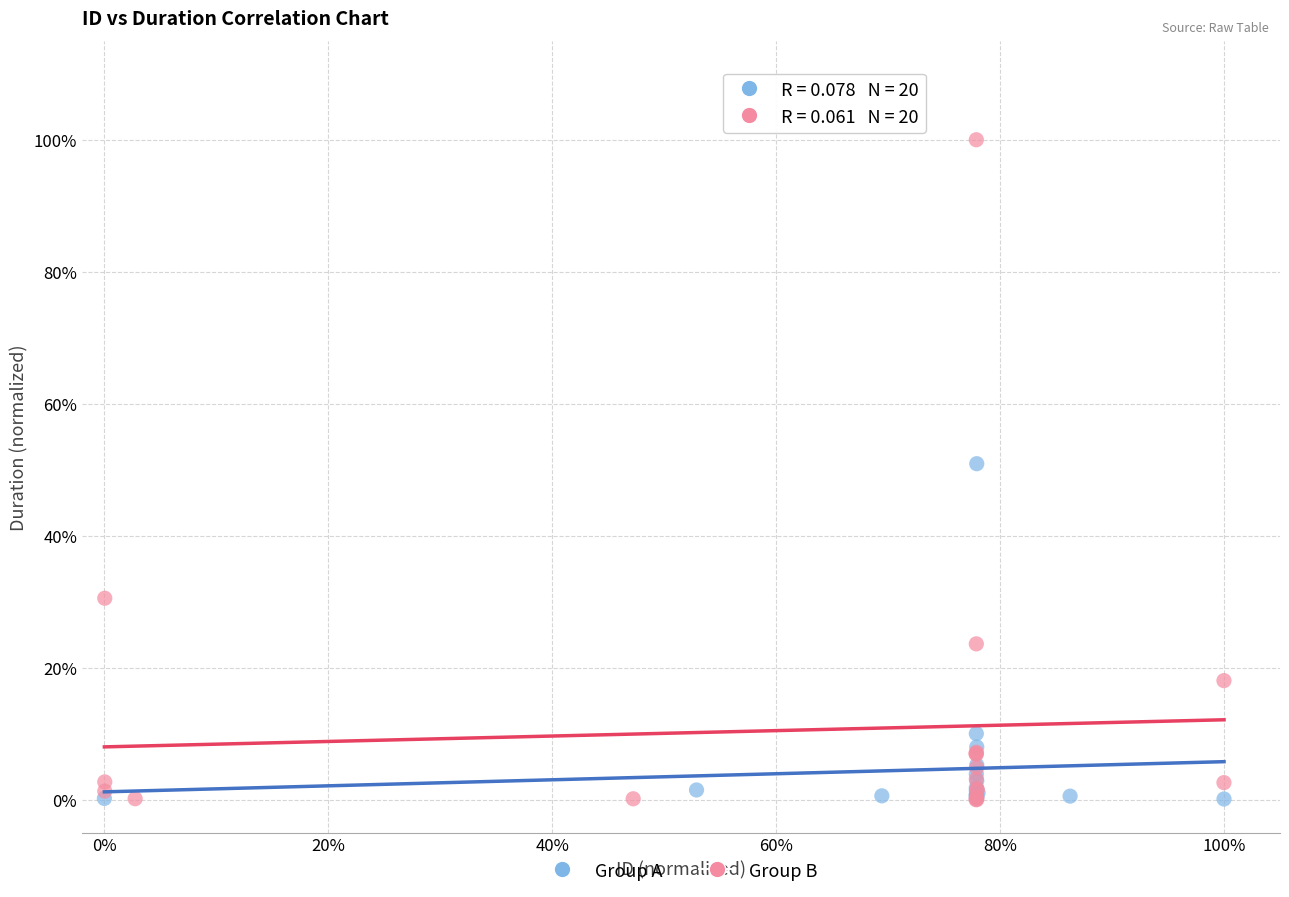

What are all the series names shown in the legend?

Group A, Group B